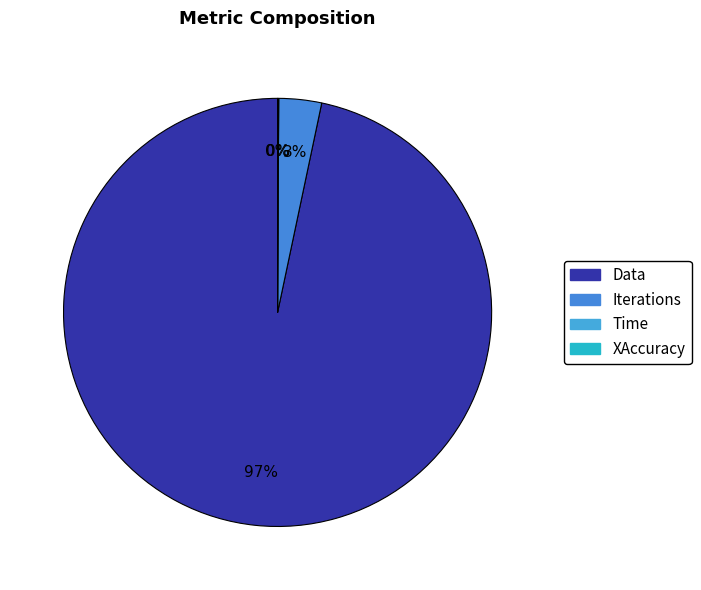

True or false: XAccuracy accounts for 0% of the total.

True